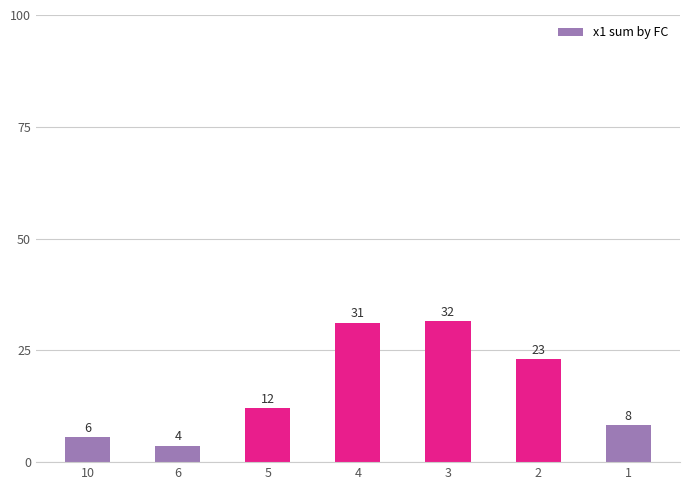

Are the bars horizontal?

No